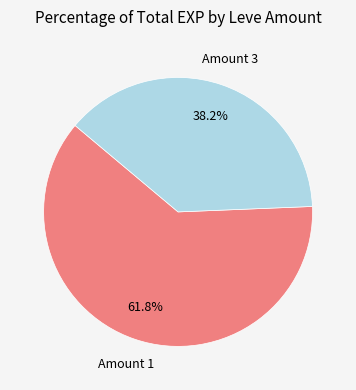

Does any single category account for the majority?

Yes